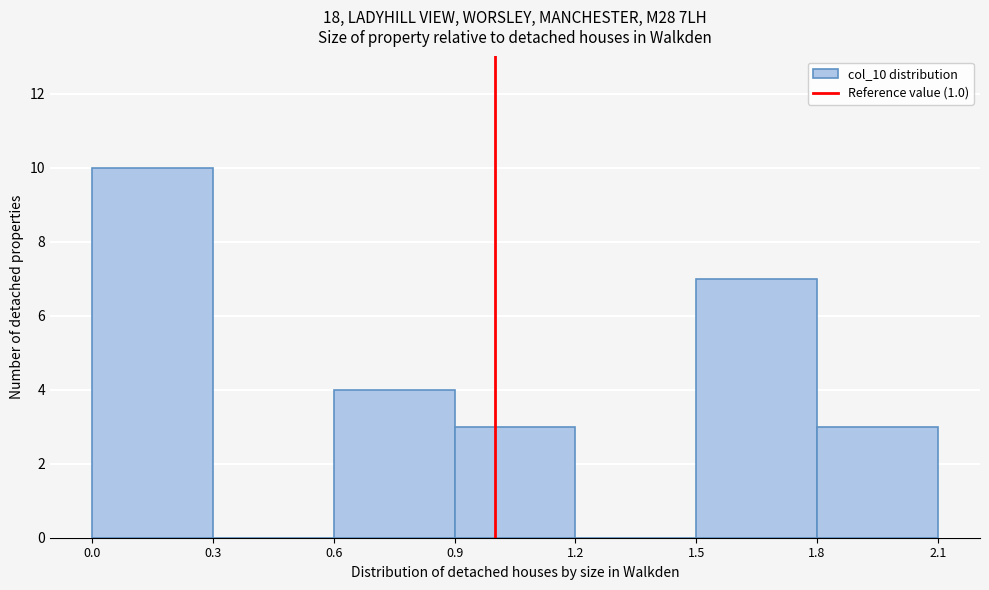

Reading left to right, transcribe this chart: for each bar, give the range it covers on the x-axis and its height. The values are not printed on the chart, so give them approximately, as read against the axis.

0.0 to 0.3: 10
0.3 to 0.6: 0
0.6 to 0.9: 4
0.9 to 1.2: 3
1.2 to 1.5: 0
1.5 to 1.8: 7
1.8 to 2.1: 3